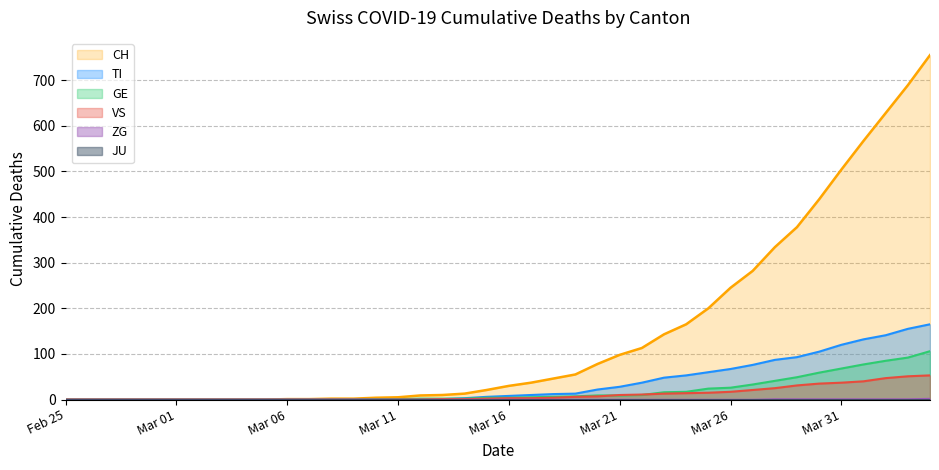

Which series has the widest spread of values?

CH